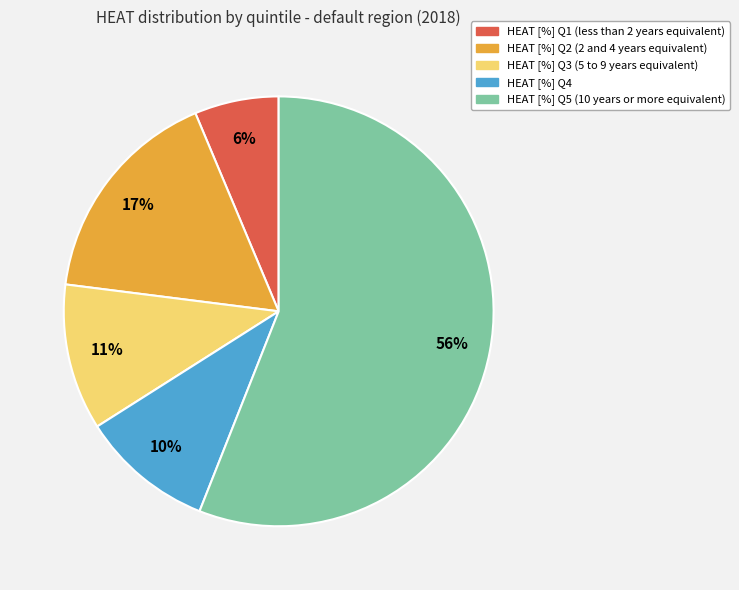

Which has a higher value, HEAT [%] Q3 or HEAT [%] Q5?

HEAT [%] Q5